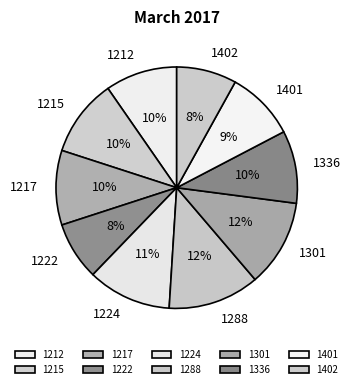

Is there any slice that represents more than half of the pie?

No